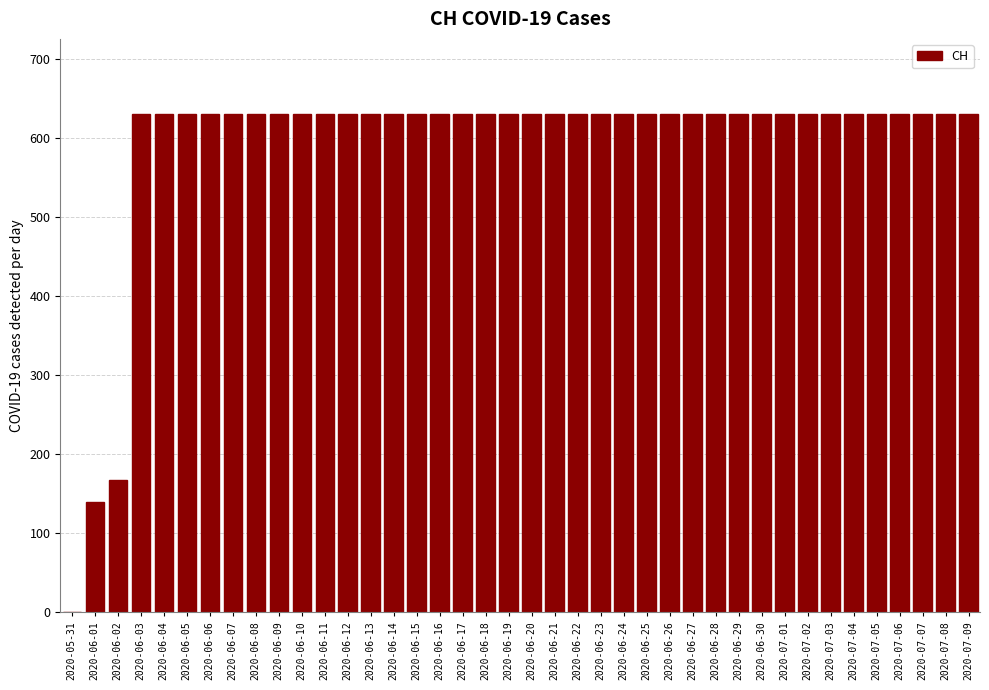

What is the sum of all values?

23653